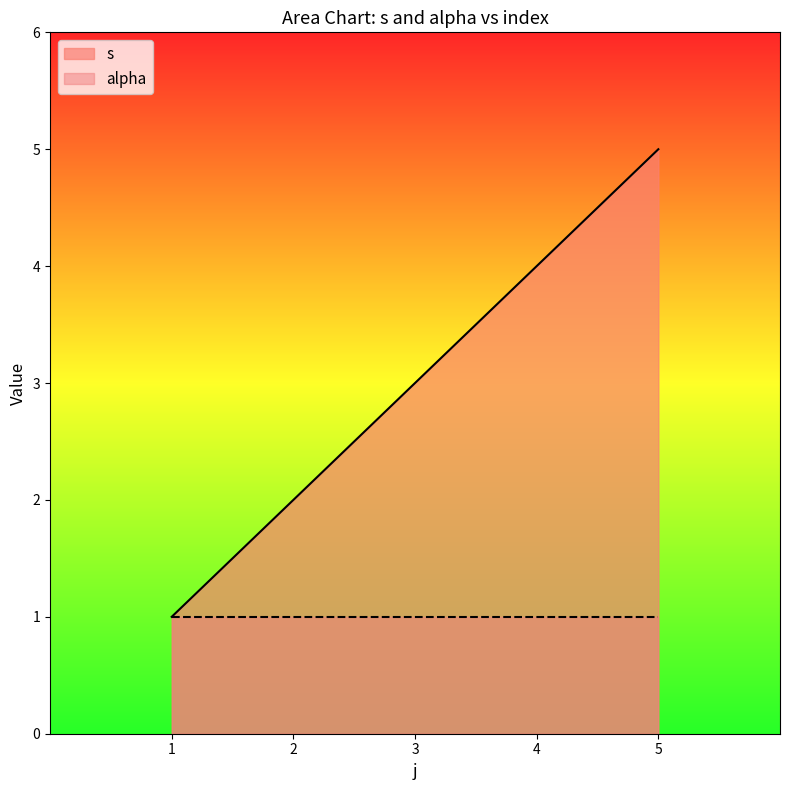

Does the chart display data point markers on the line(s)?

No